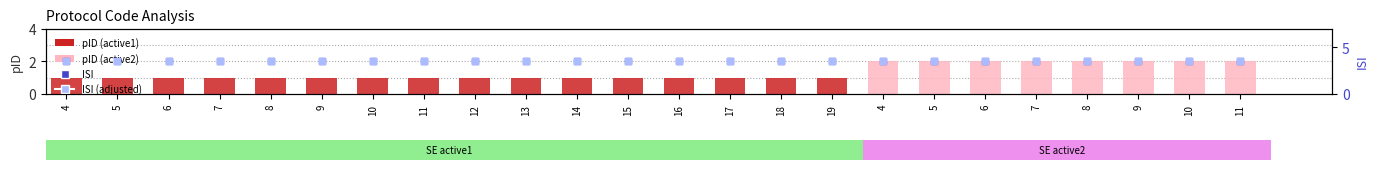

Is the value of ISI (adjusted) at 16 greater than the value of ISI at 6?

Yes